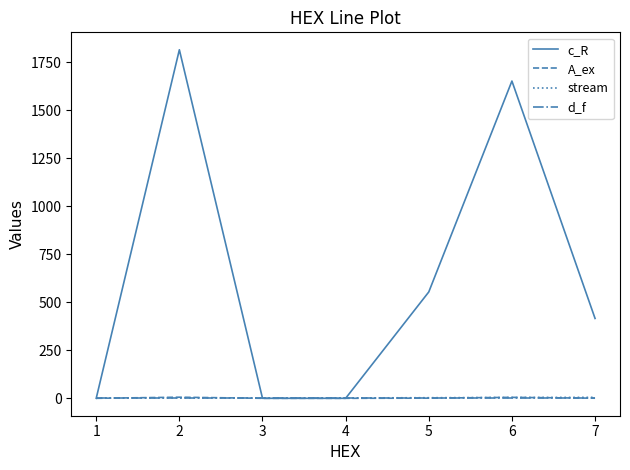

Which series has the largest total across all categories?

c_R